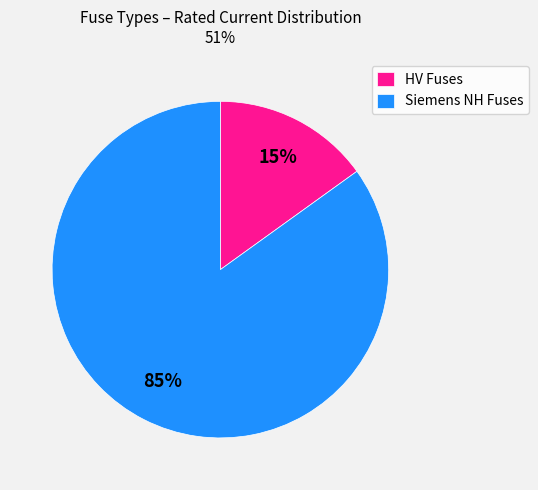

What is the largest slice in the pie chart?

Siemens NH Fuses